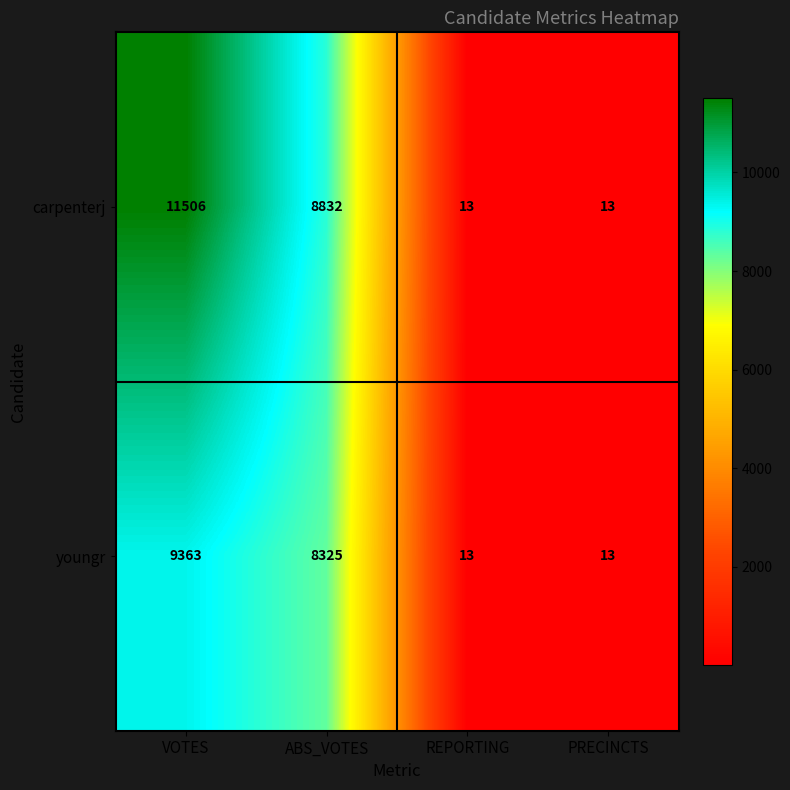

True or false: carpenterj has a value of 11506 at VOTES.

True